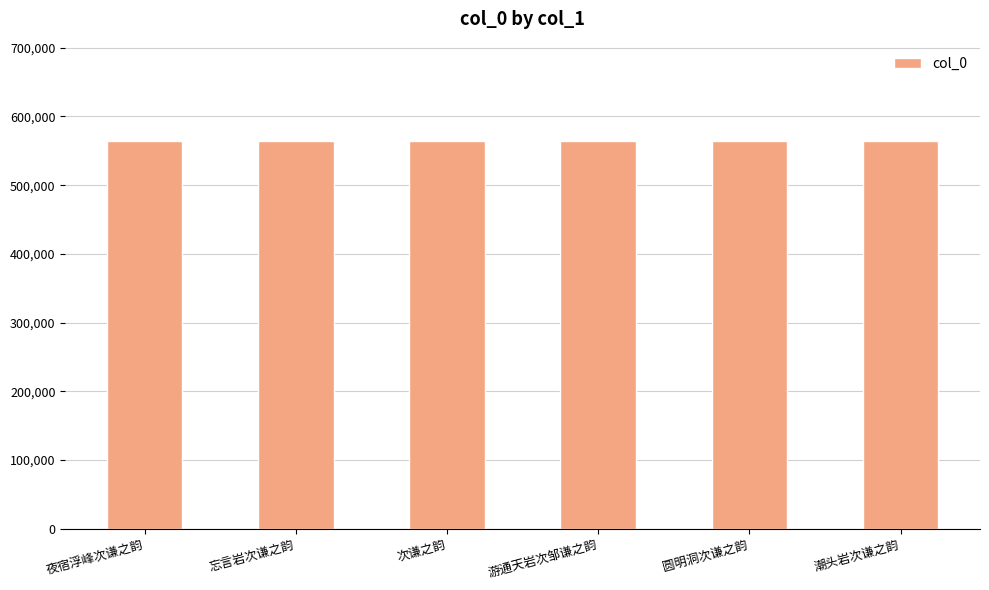

Read the value at 圆明洞次谦之韵.

563728